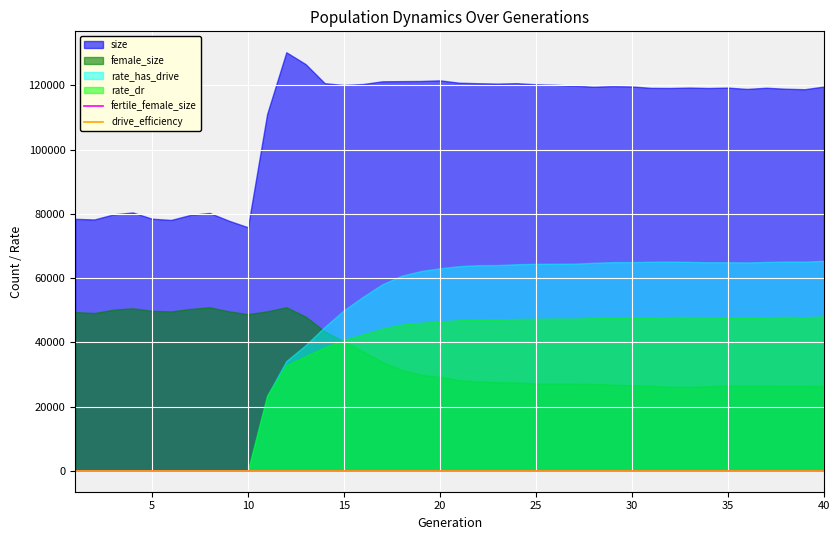

True or false: drive_efficiency and fertile_female_size cross at least once.

False